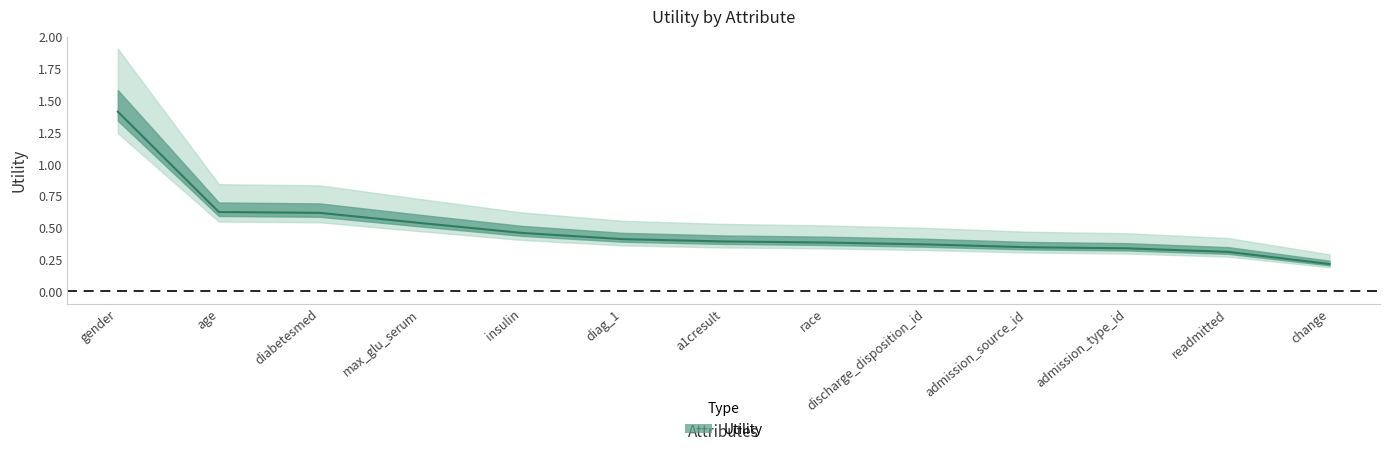

What is the smallest value displayed?

0.2